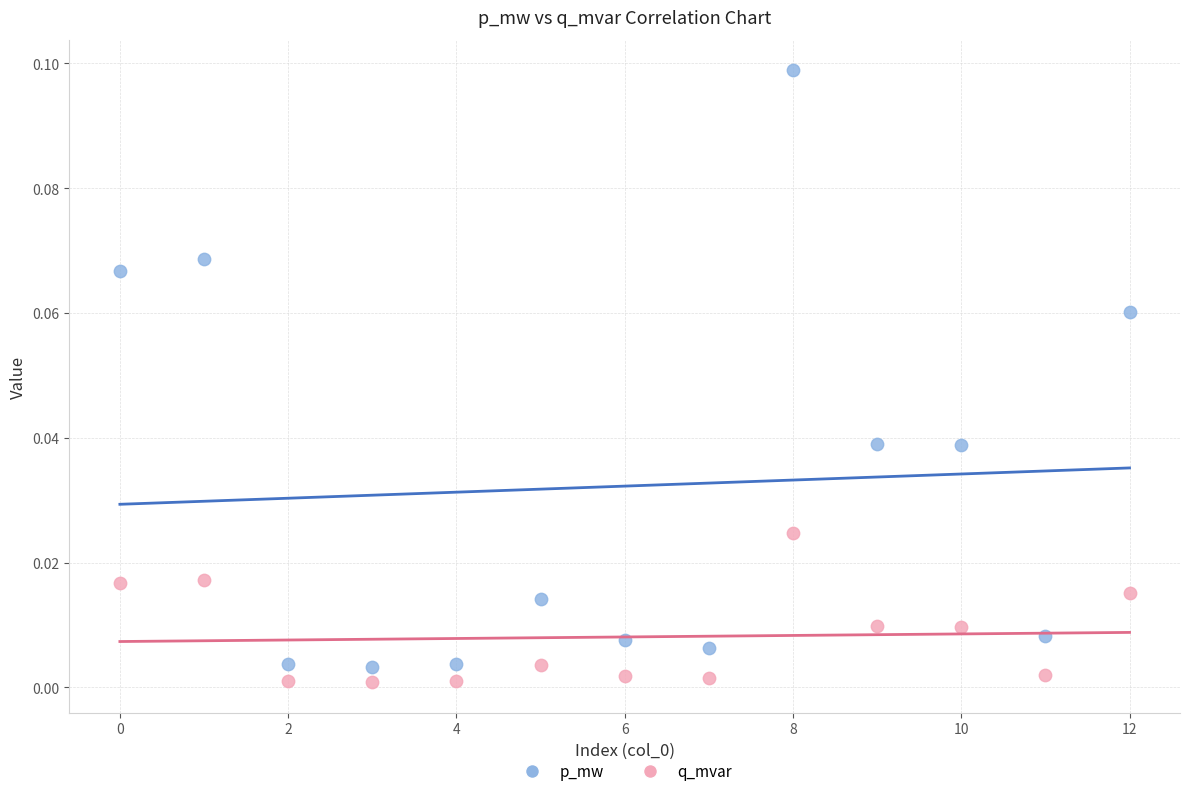

Which series reaches the maximum Y coordinate?

p_mw